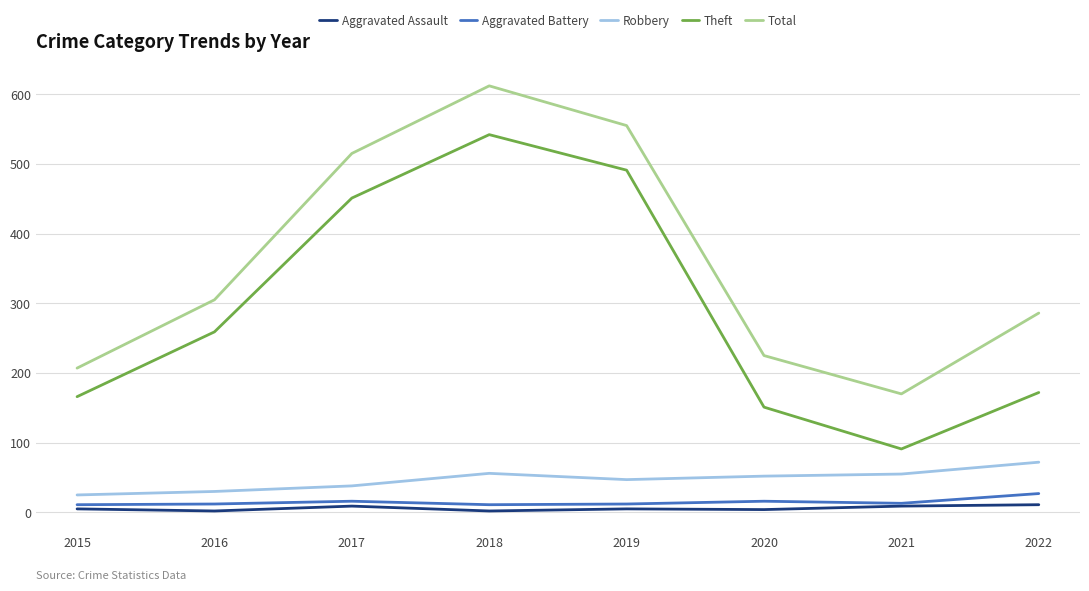

True or false: Robbery and Aggravated Battery intersect in this chart.

False